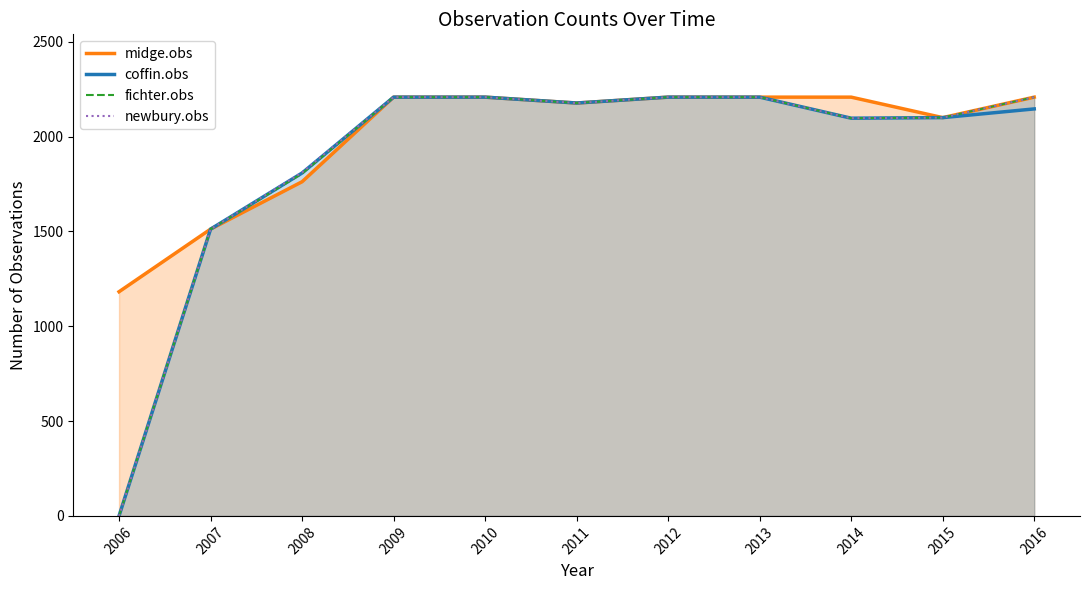

Does the chart display data point markers on the line(s)?

No